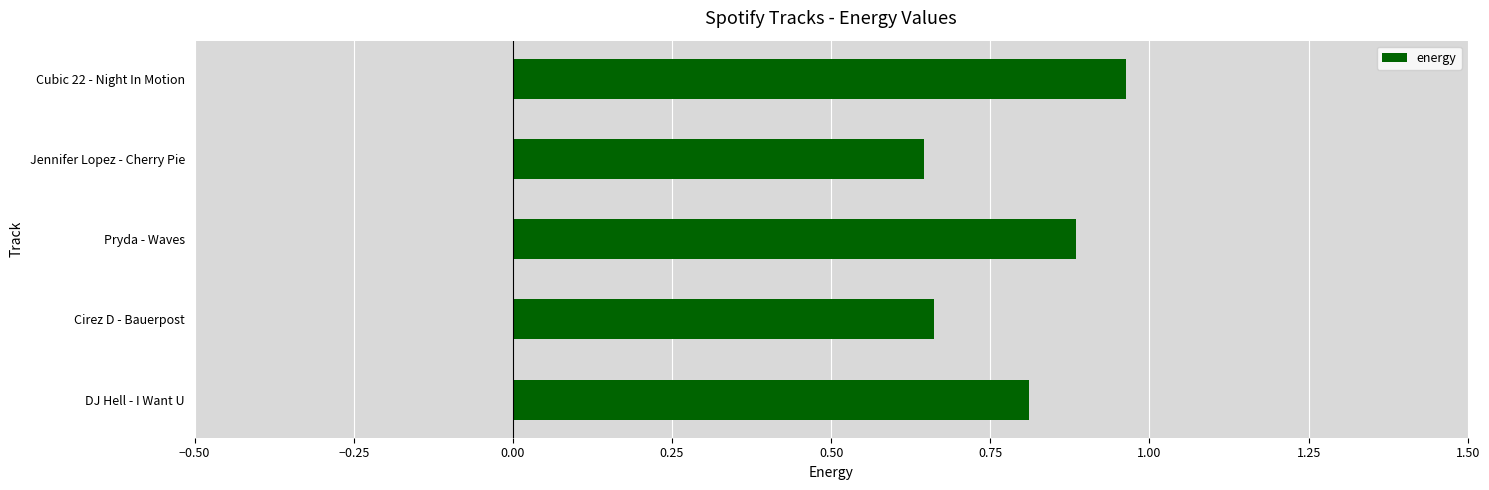

What is the sum of all values?

4.0